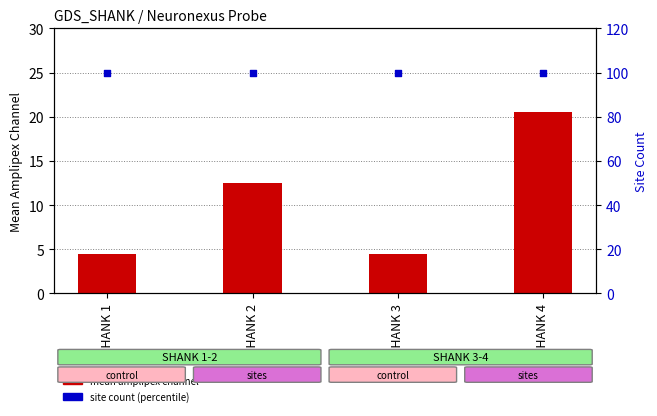

At which category is the sum across all series the highest?

SHANK 4